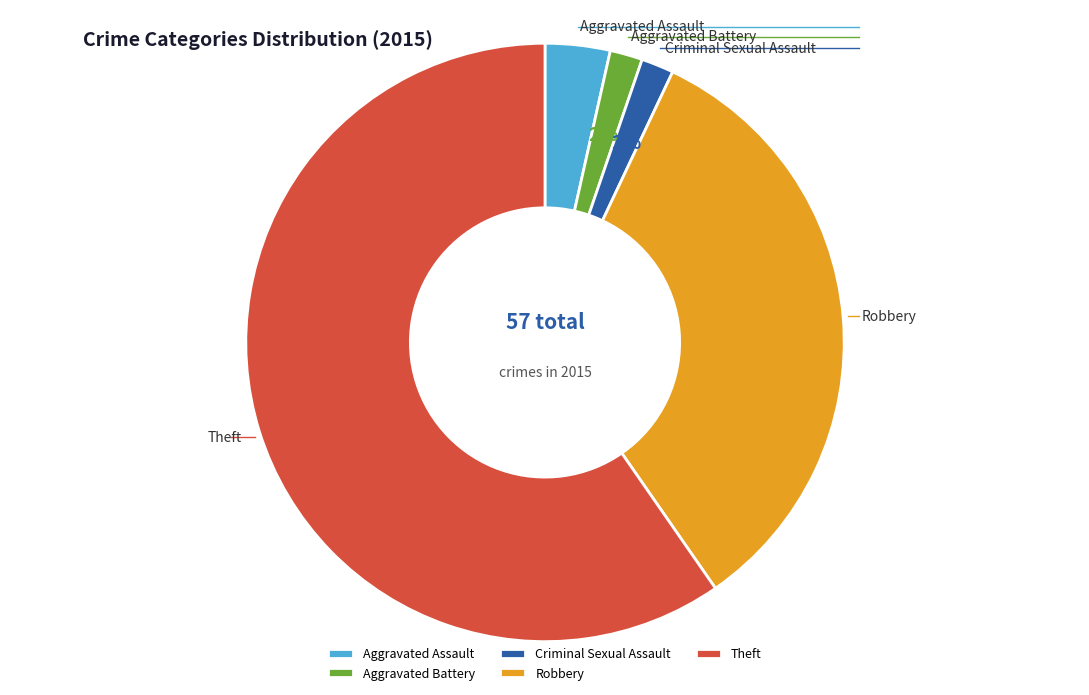

Count the number of slices in the pie.

5